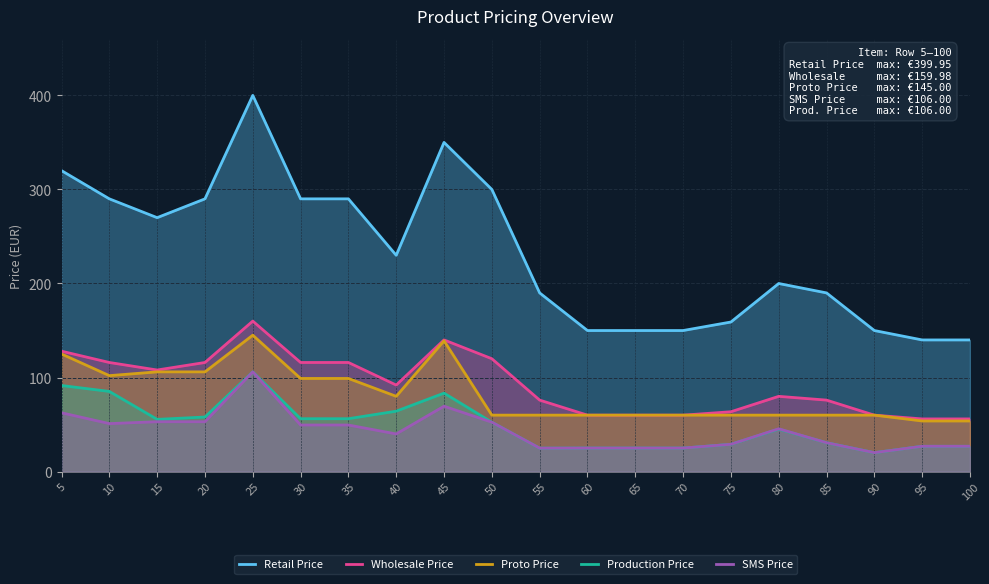

Rank the series at 80 from highest to lowest value.

Retail Price, Wholesale Price, Proto Price, SMS Price, Production Price